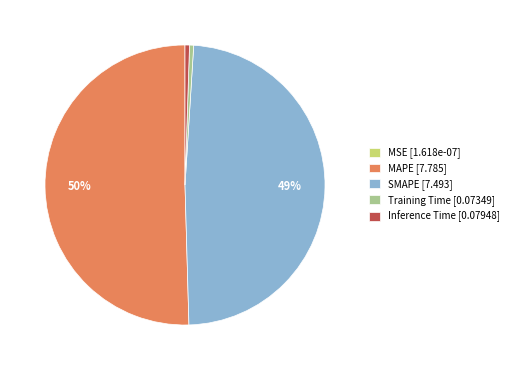

What percentage is the Inference Time [0.07948] slice, to the nearest percent?

1%